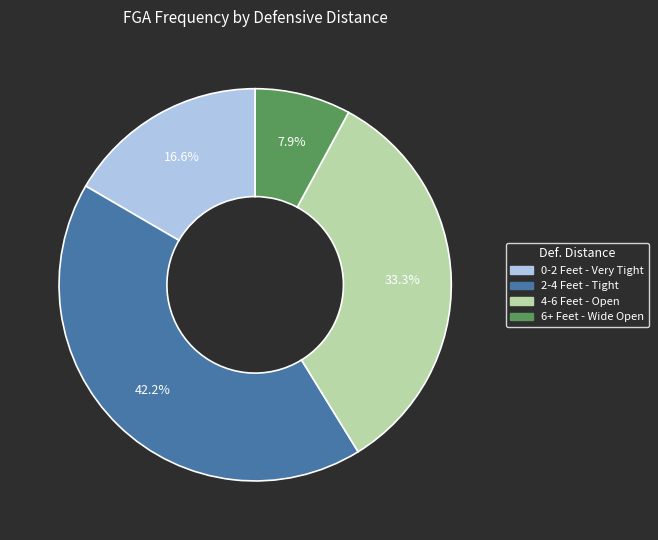

To the nearest percent, what percentage of the pie is 6+ Feet - Wide Open?

8%